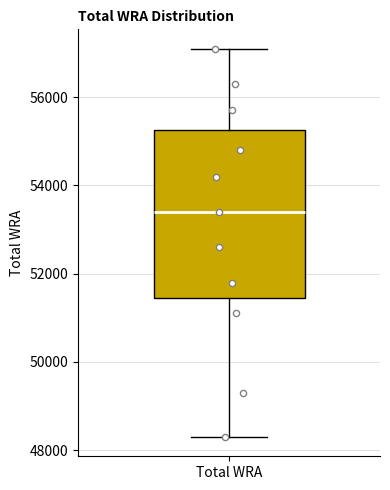

Where does the upper whisker of the box for Total WRA end on the y-axis? The values are not printed on the chart, so give them approximately, as read against the axis.

57200